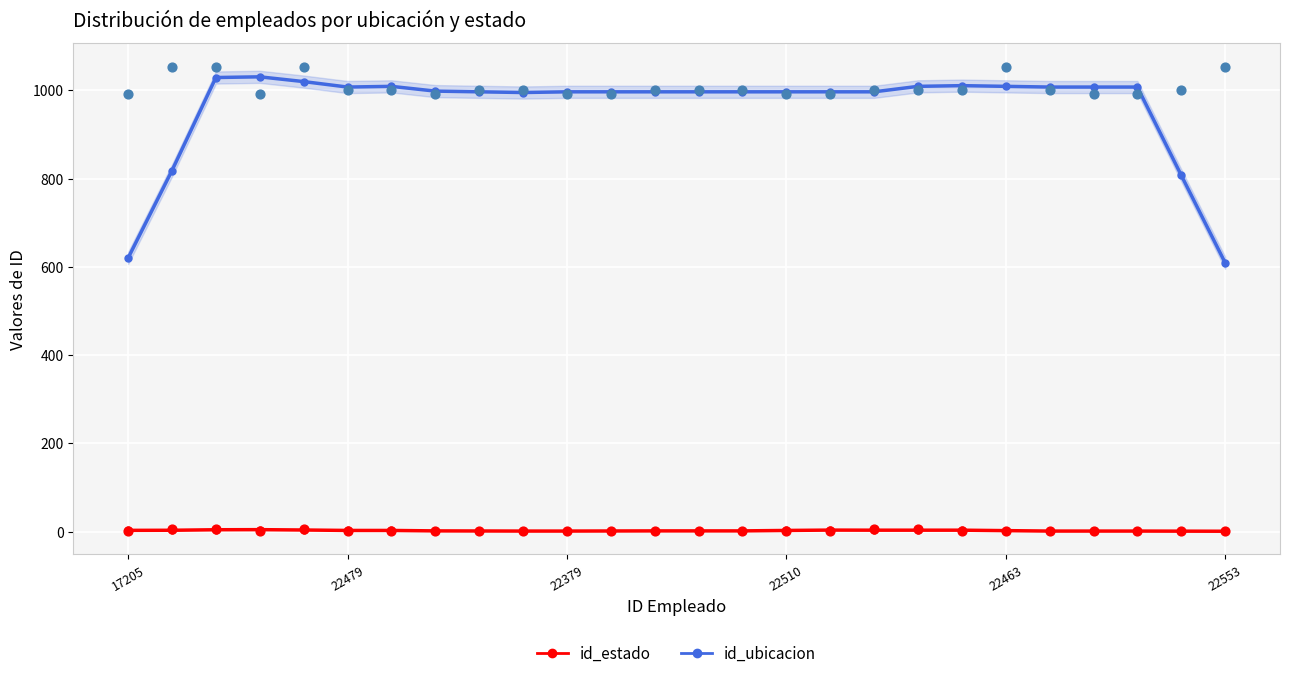

What are all the series names shown in the legend?

id_ubicacion, id_estado